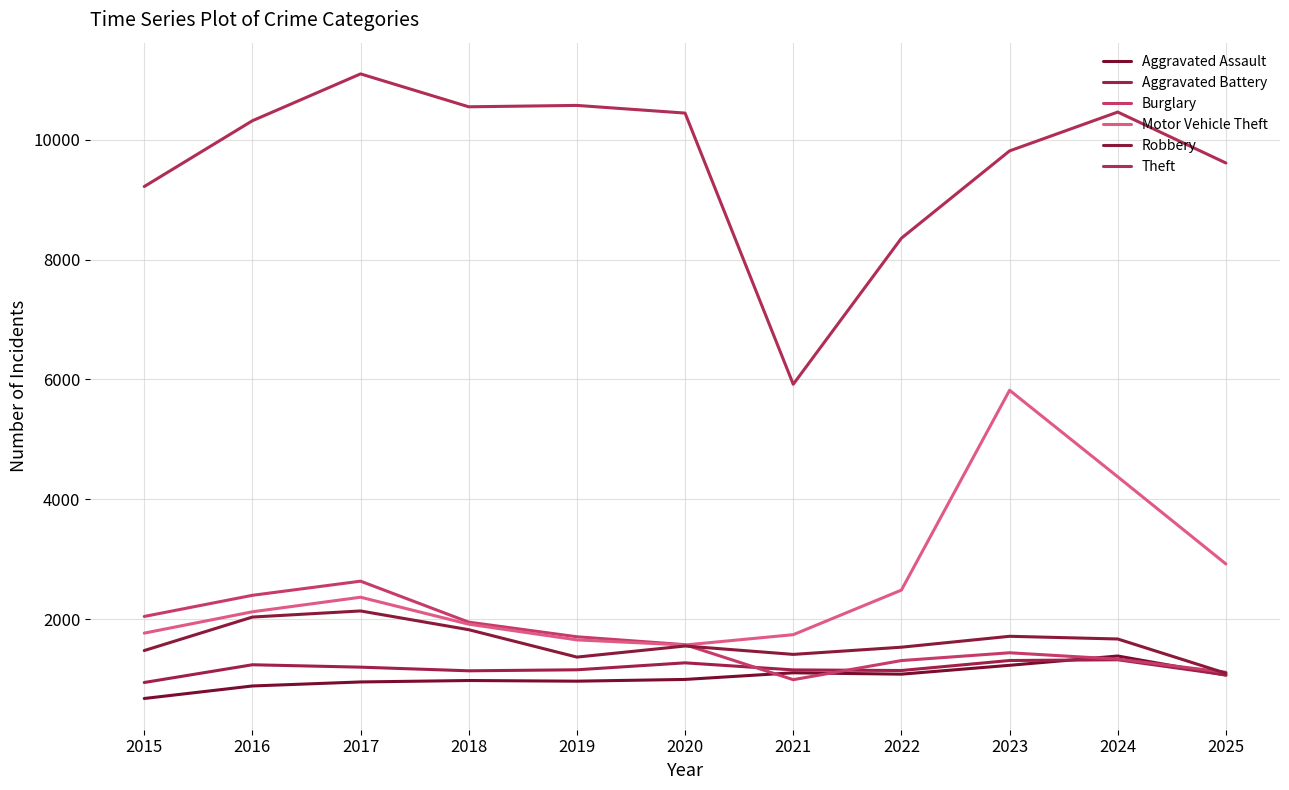

What is the difference between the maximum and second lowest values in the Theft series?

2742